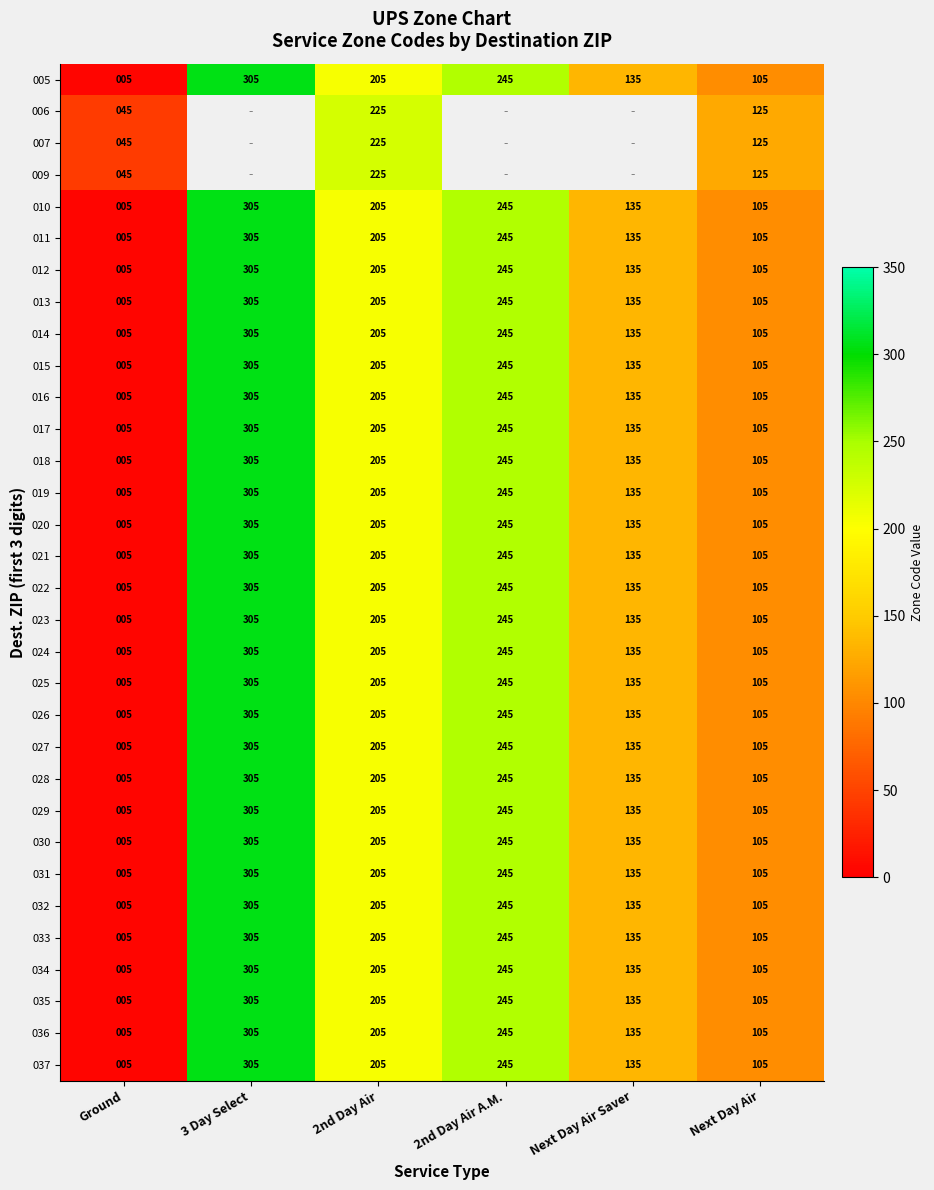

Read the 026 value at 3 Day Select, to the nearest 5.

305